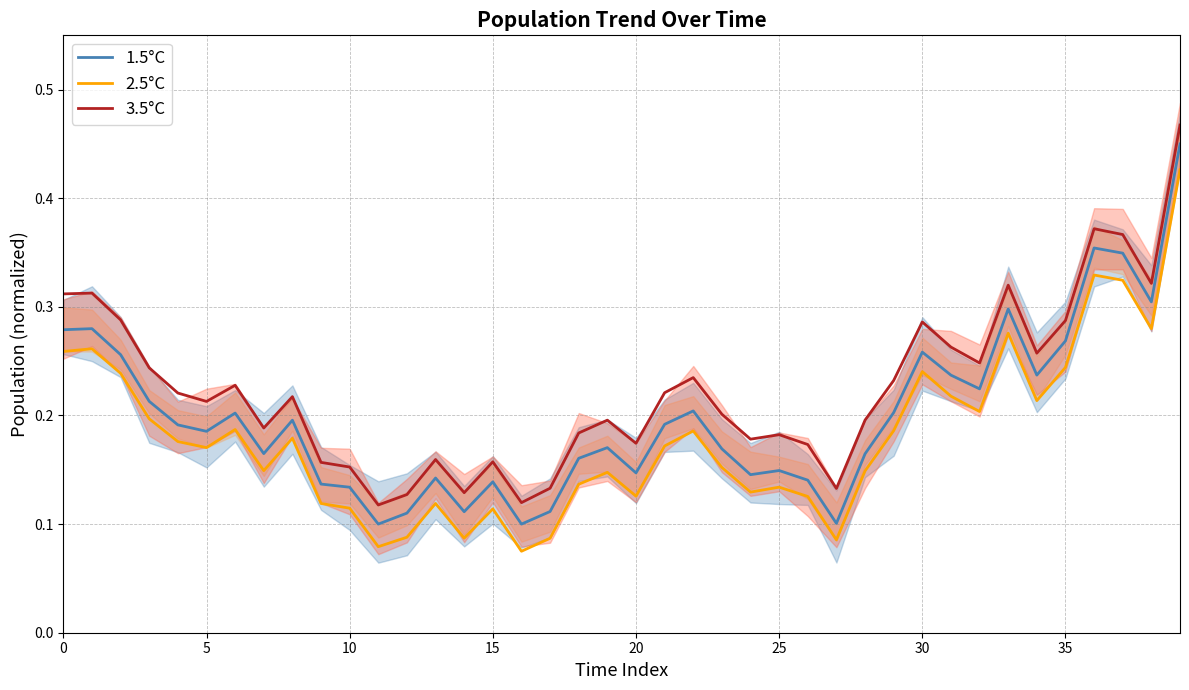

Which series has the largest total across all categories?

3.5°C